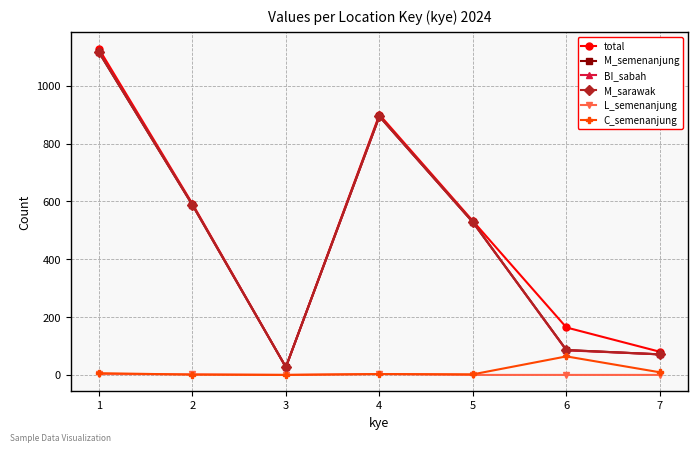

How many lines are shown in the chart?

6